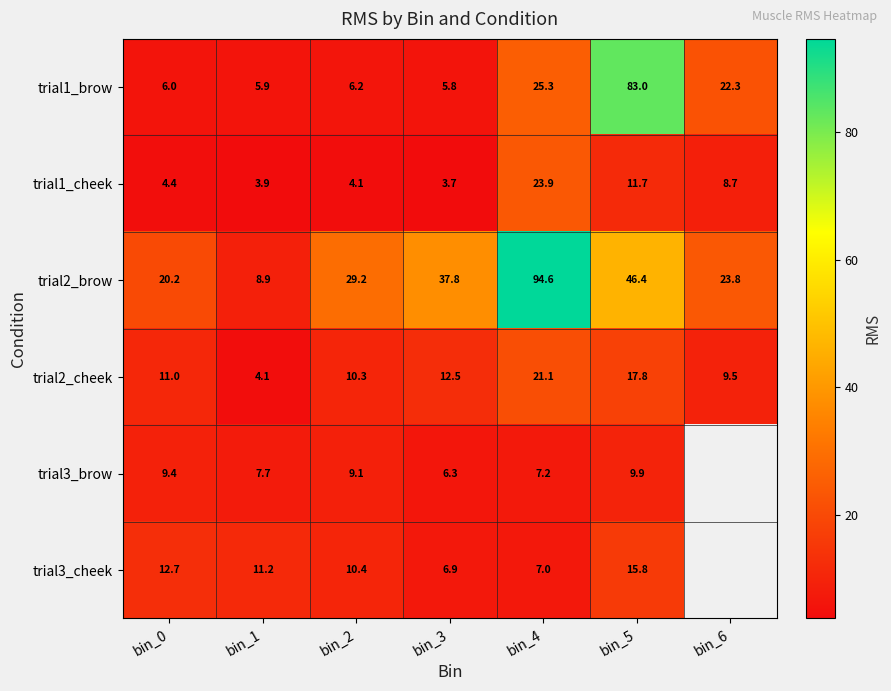

What is the total value across all series at bin_2?

69.3